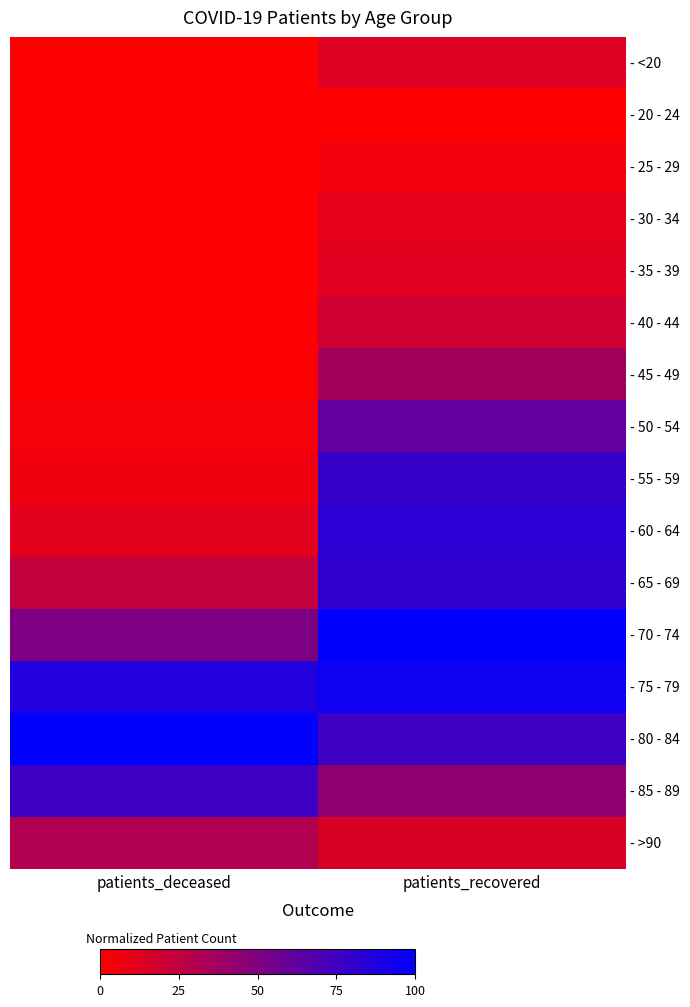

Which series has the widest spread of values?

- 55 - 59